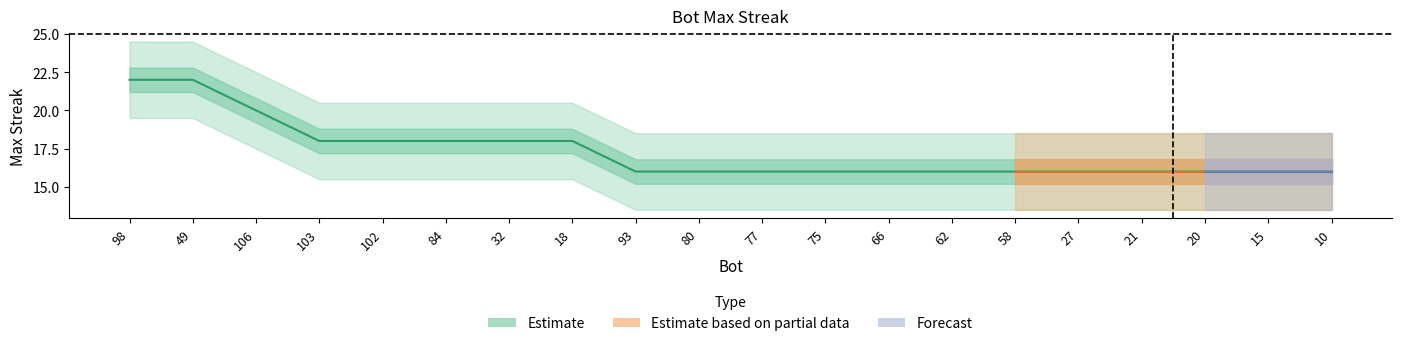

Between 58 and 18, which is larger?

18